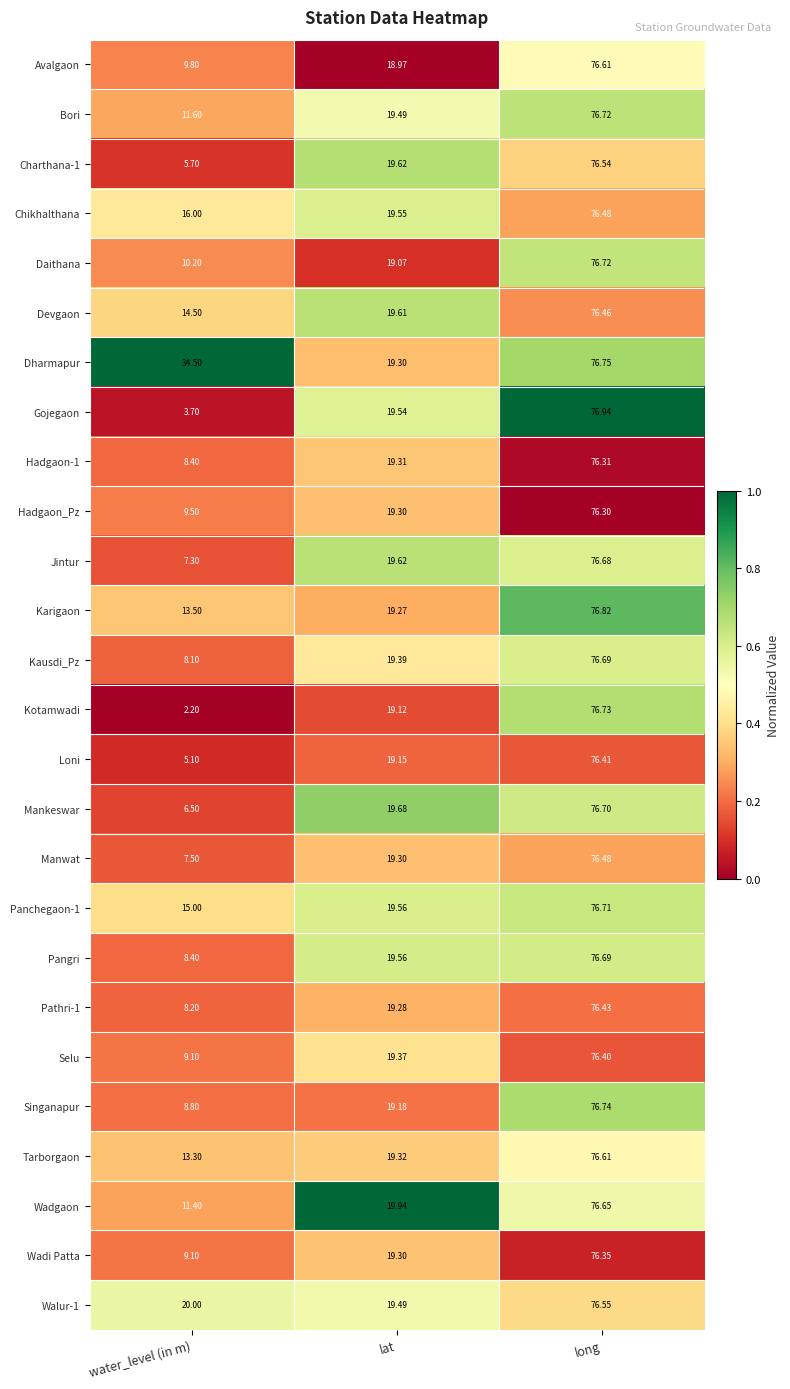

Is the value of Walur-1 at water_level (in m) greater than the value of Daithana at water_level (in m)?

Yes